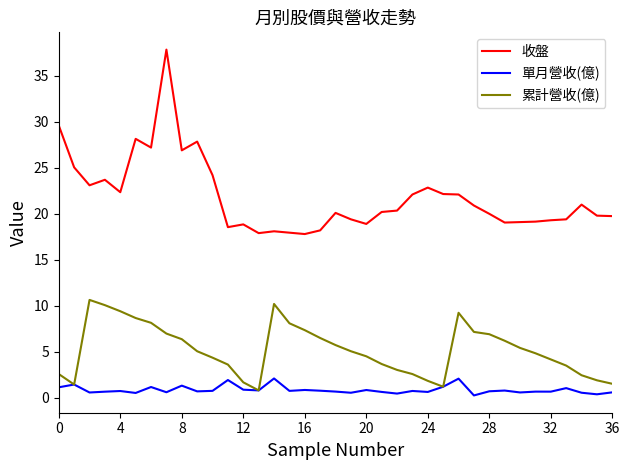

Which series has the widest spread of values?

收盤